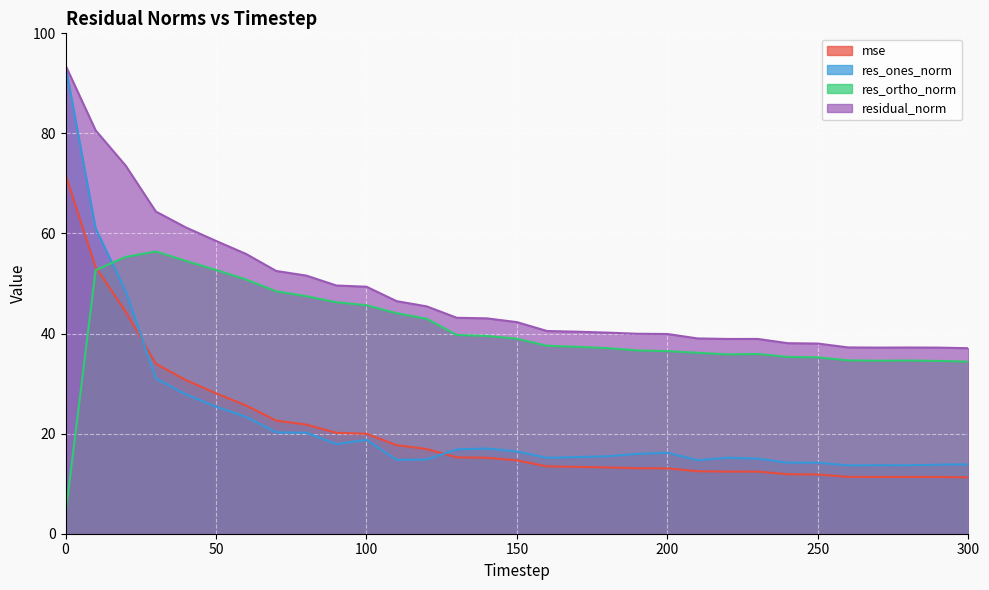

In res_ones_norm, how many points are lower than both neighbors (excluding endpoints)?

7